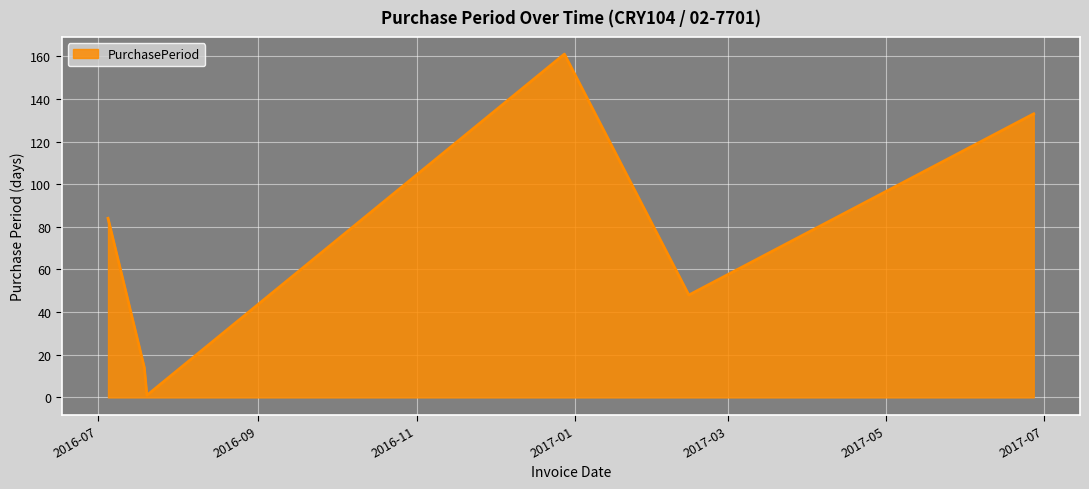

What is the greatest value displayed?

161